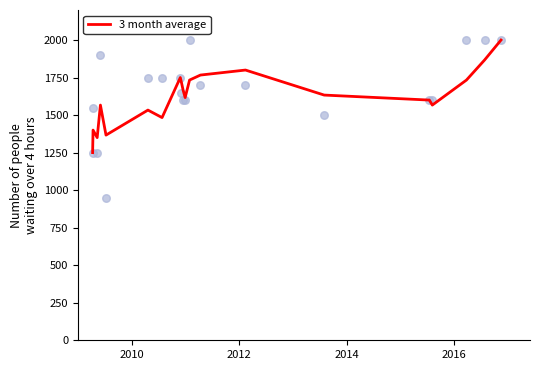

Which series has the widest spread of Y values?

individual ratings